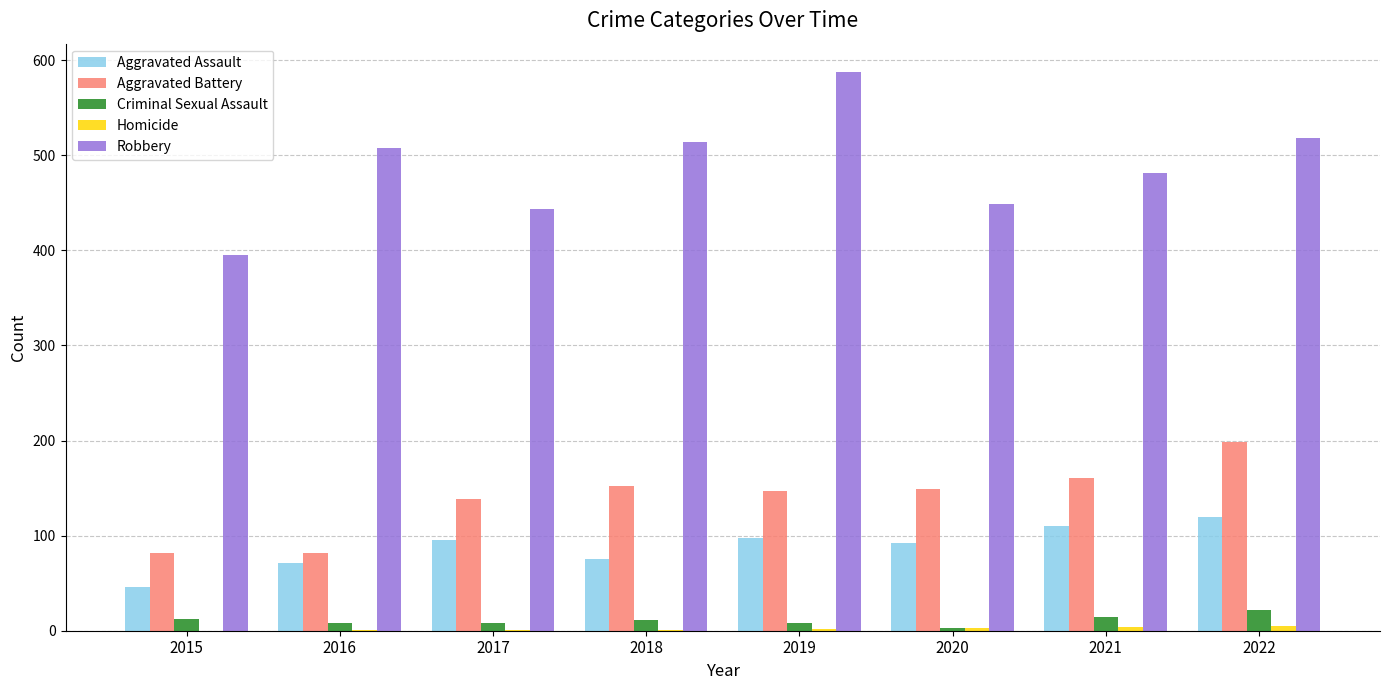

Is it true that Aggravated Assault equals 59 at 2020?

False